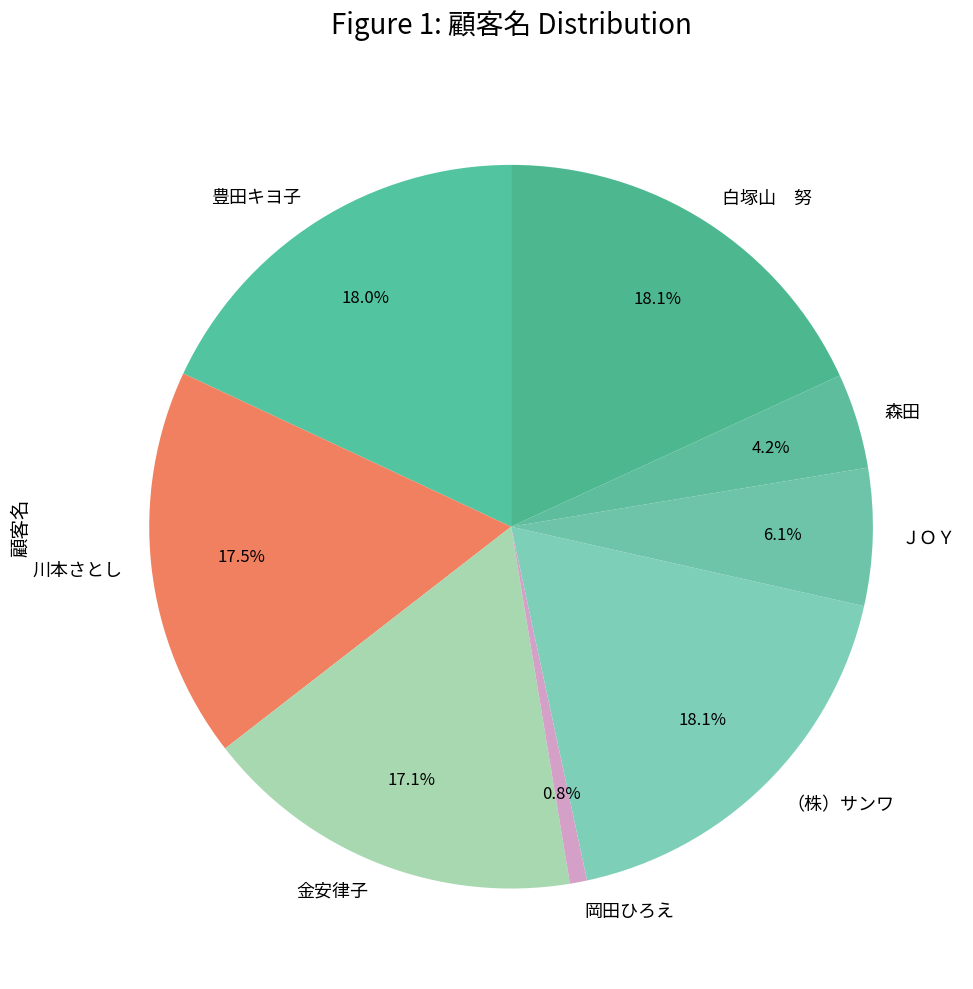

How many slices are in this pie chart?

8